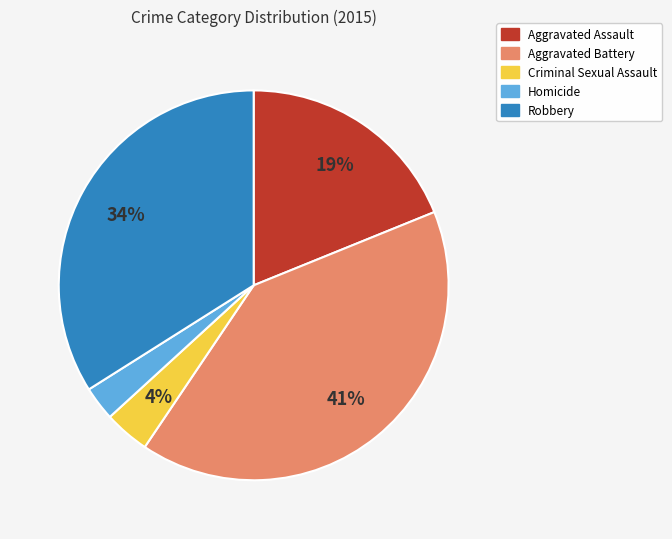

Count the number of slices in the pie.

5